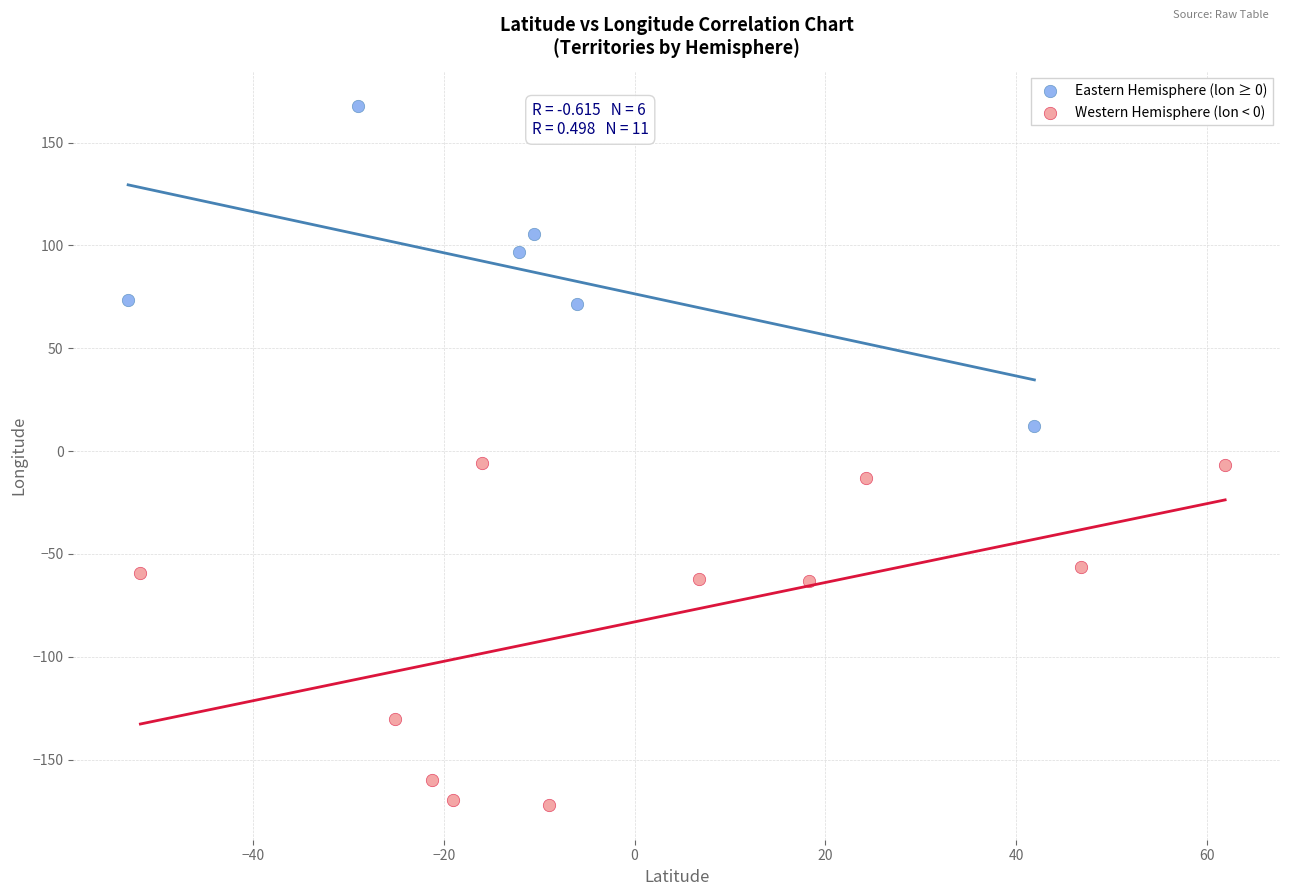

Which series contains the highest Y value?

Eastern Hemisphere (lon ≥ 0)